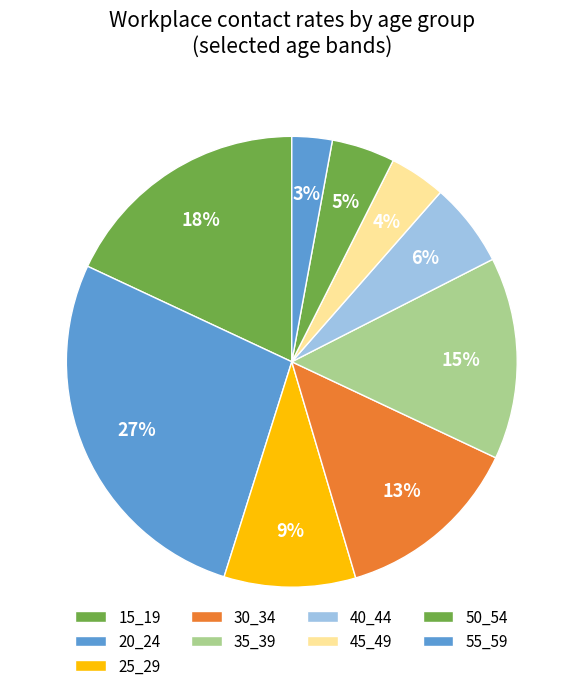

How many slices are in this pie chart?

9